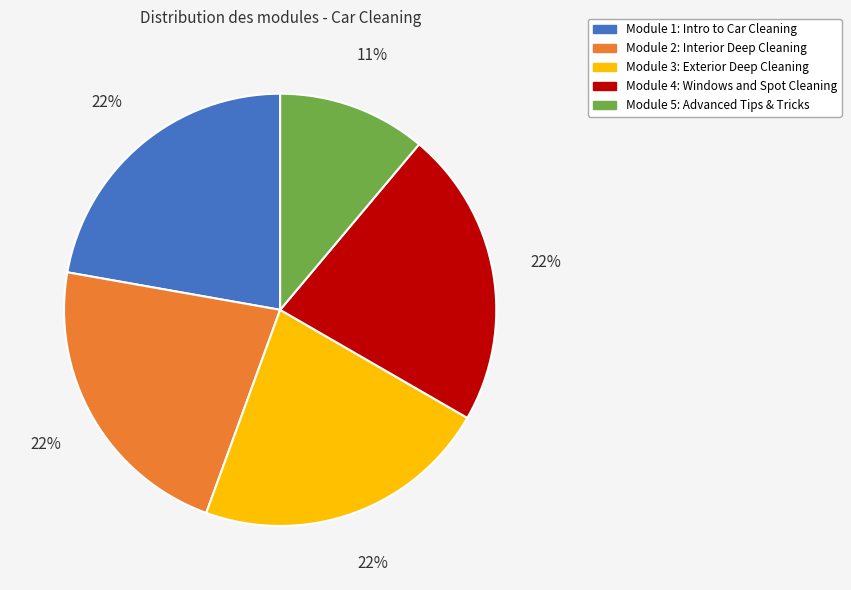

To the nearest percent, what percentage of the pie is Module 5: Advanced Tips & Tricks?

11%